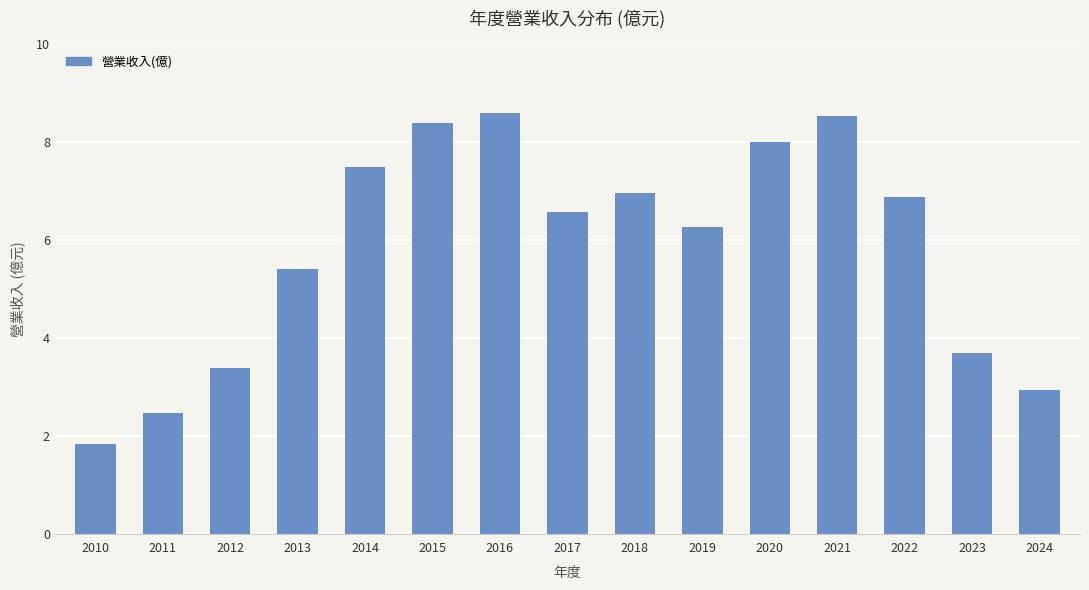

Reading right to left, extract all data points from this chart.

2024=2.9	2023=3.7	2022=6.9	2021=8.5	2020=8.0	2019=6.3	2018=7.0	2017=6.6	2016=8.6	2015=8.4	2014=7.5	2013=5.4	2012=3.4	2011=2.5	2010=1.8